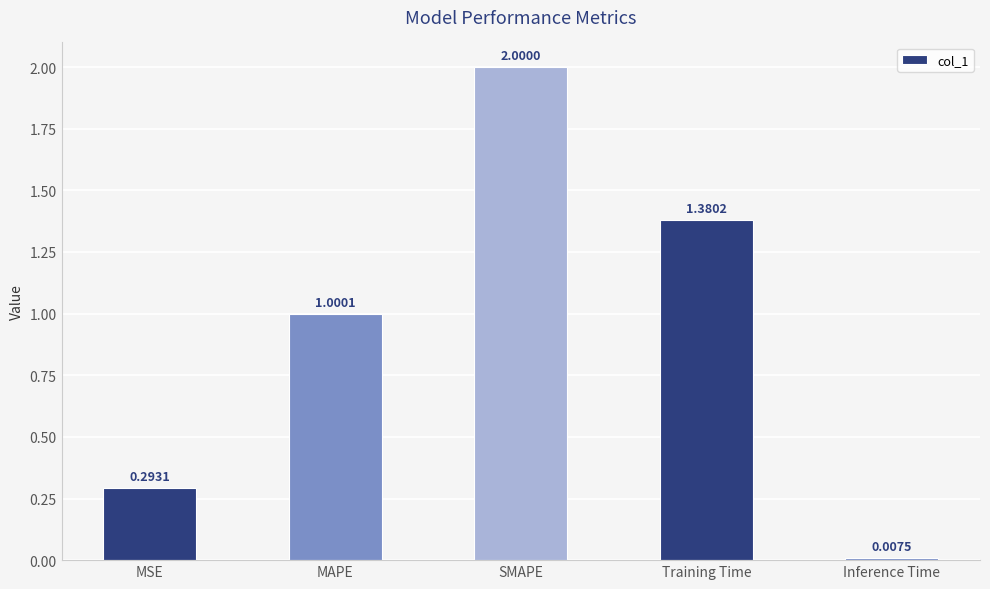

What is the label of the 5th bar from the left?

Inference Time